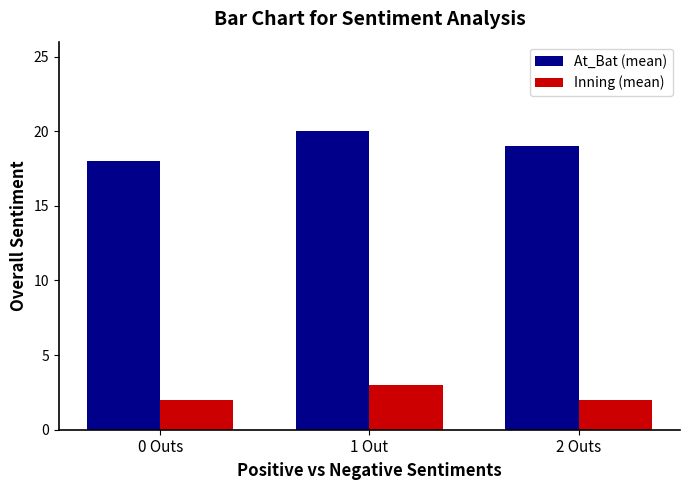

Between 0 Outs and 2 Outs, which series saw the biggest shift?

At_Bat (mean)